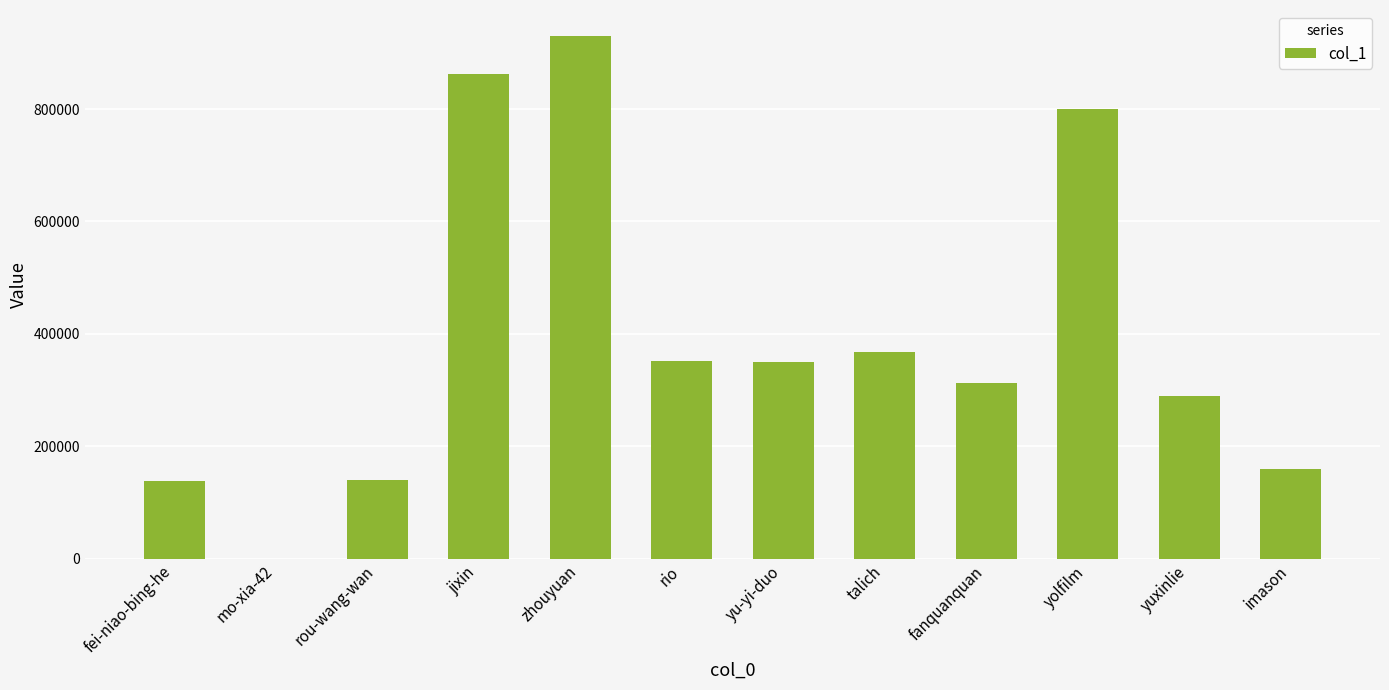

What is the sum of the values at zhouyuan and rio?

1281318